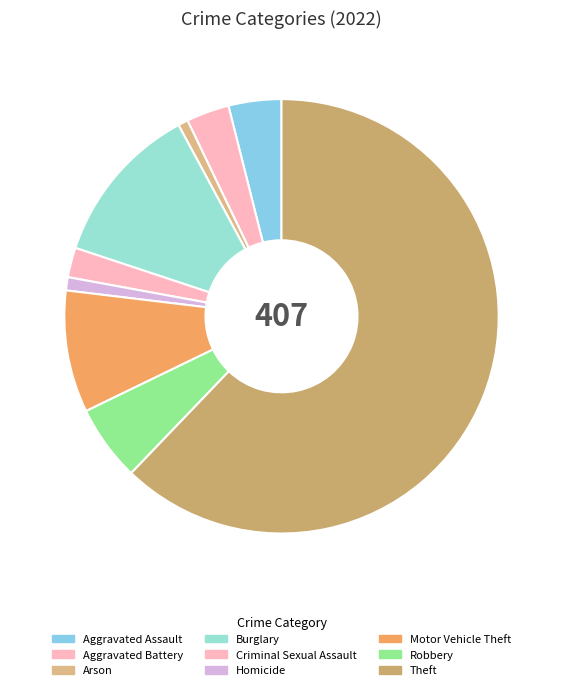

To the nearest percent, what is the average slice percentage?

11%